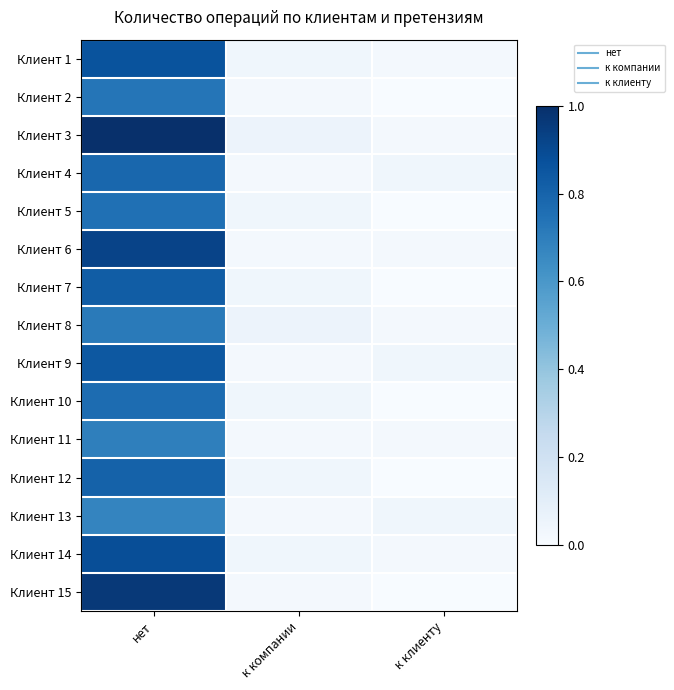

Which category has the lowest value across all series?

к клиенту